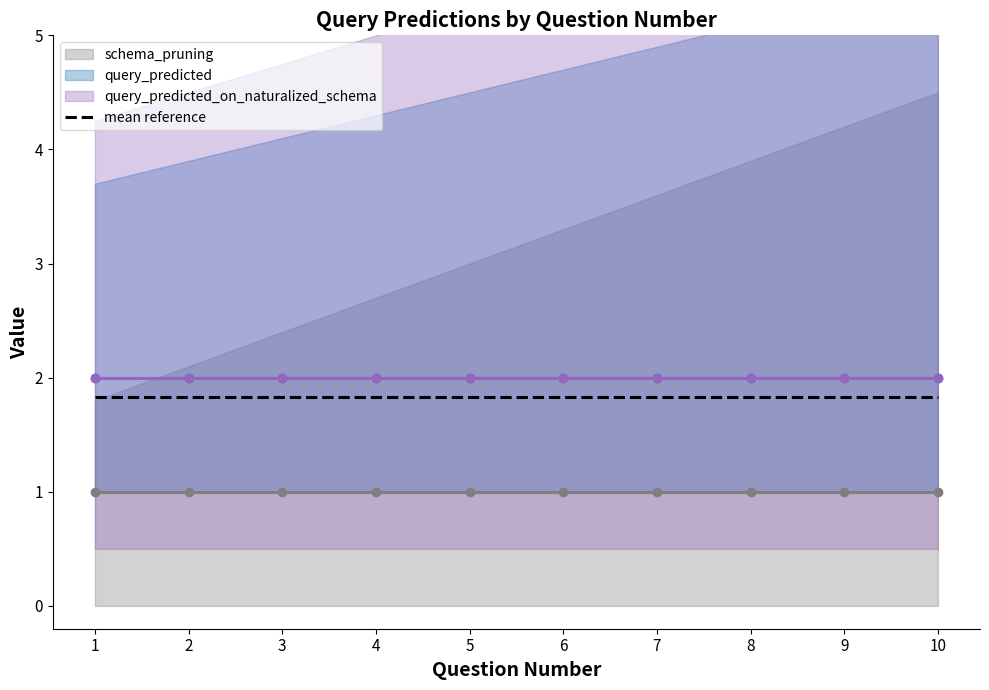

Between 3 and 6, which series saw the biggest shift?

schema_pruning